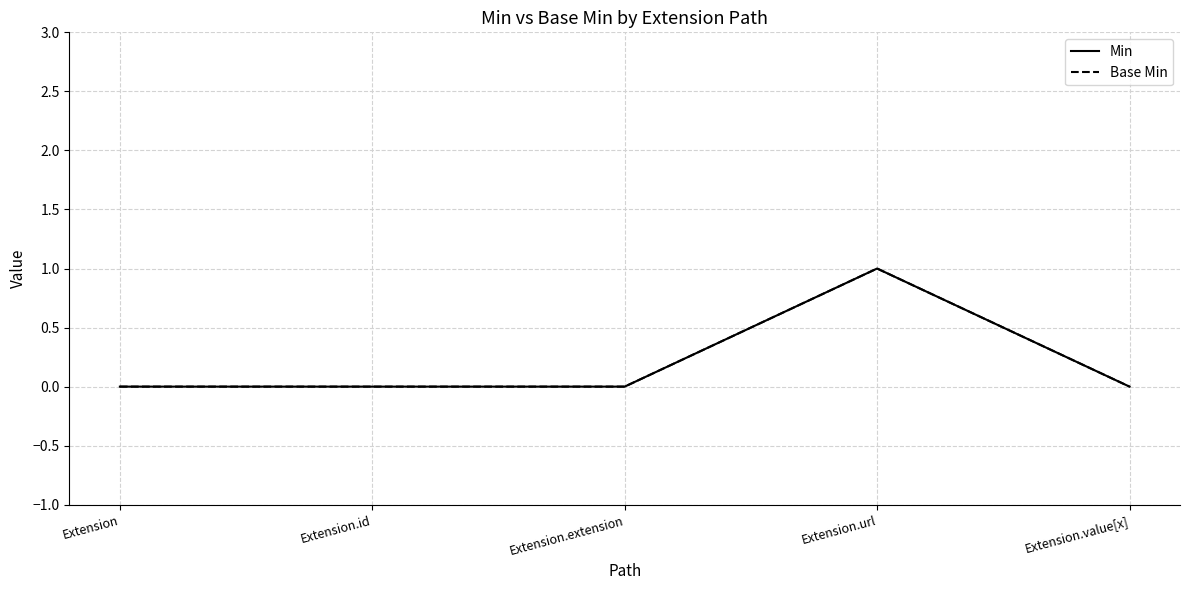

Is this an area chart (filled region under the line)?

No